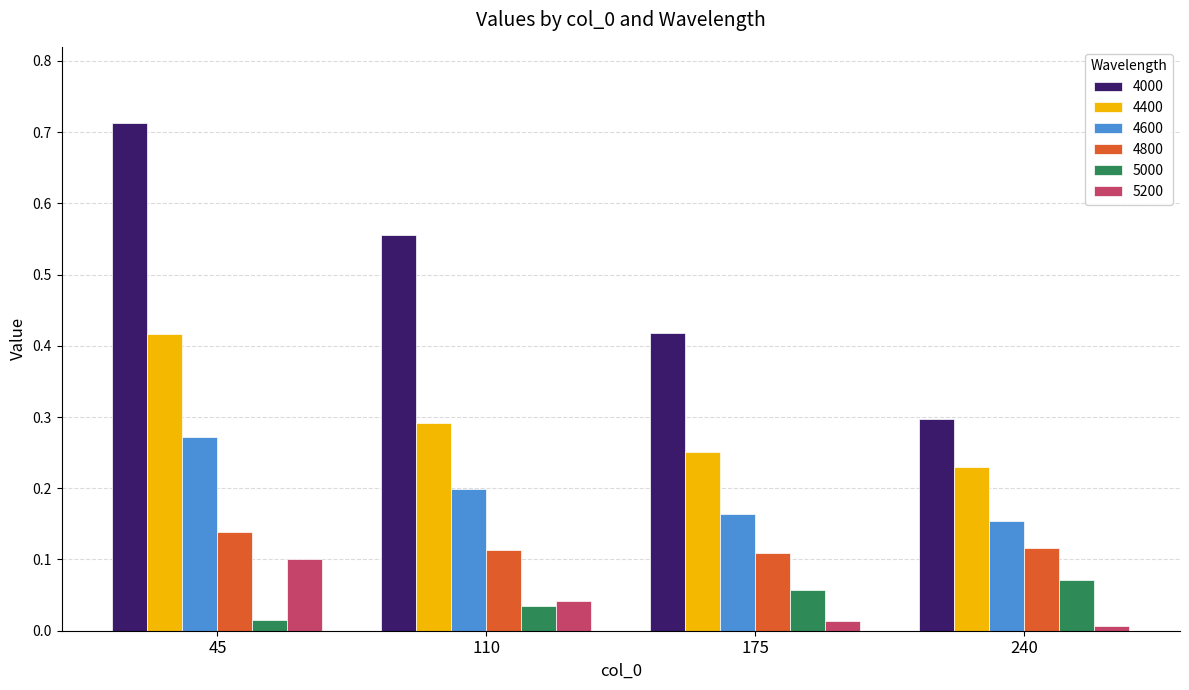

List the series in order of their peak value, lowest first.

5000, 5200, 4800, 4600, 4400, 4000